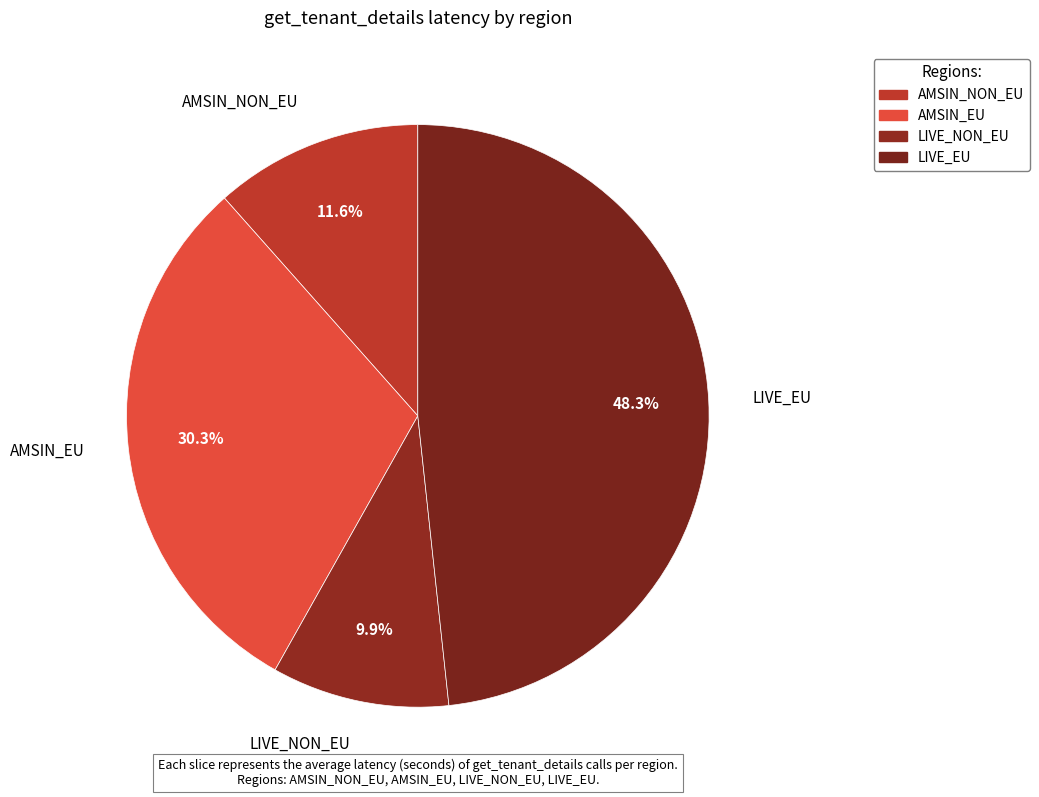

How many slices are in this pie chart?

4